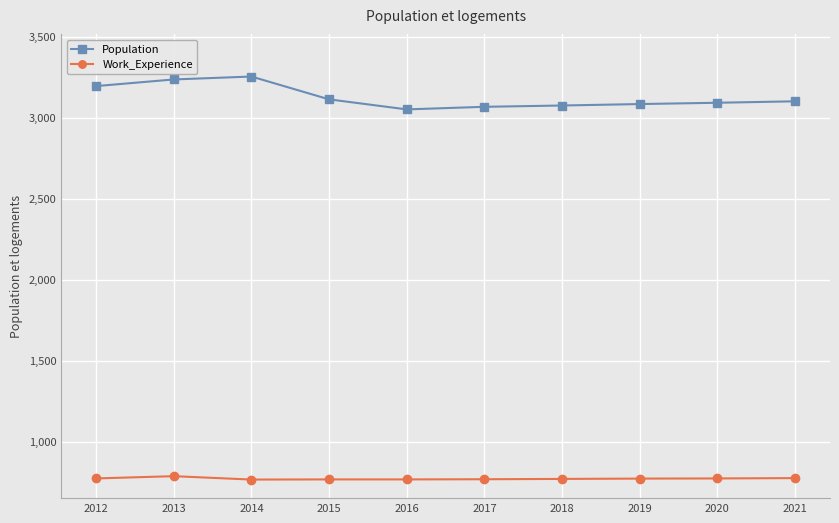

The value of Population at 2016 is 4327. True or false?

False